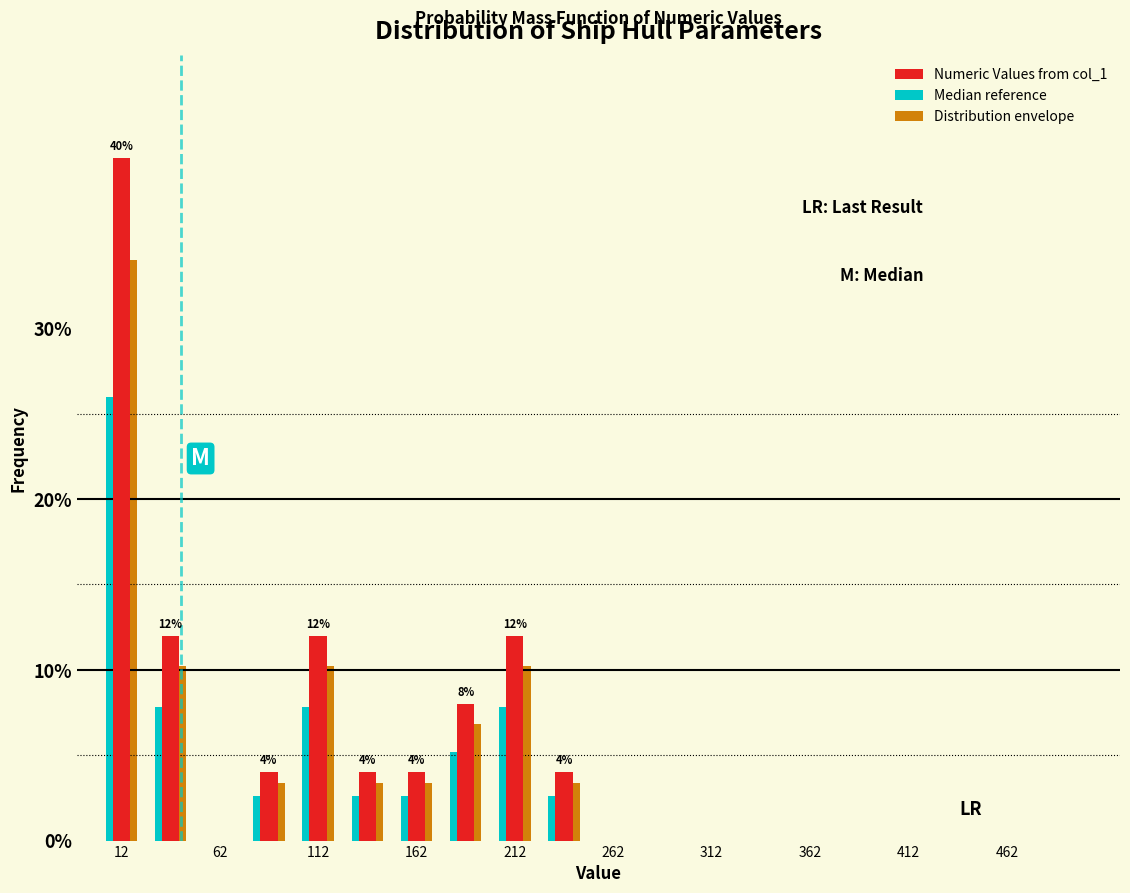

In the Numeric Values from col_1 series, which range on the x-axis has the tallest bar?

0 to 25